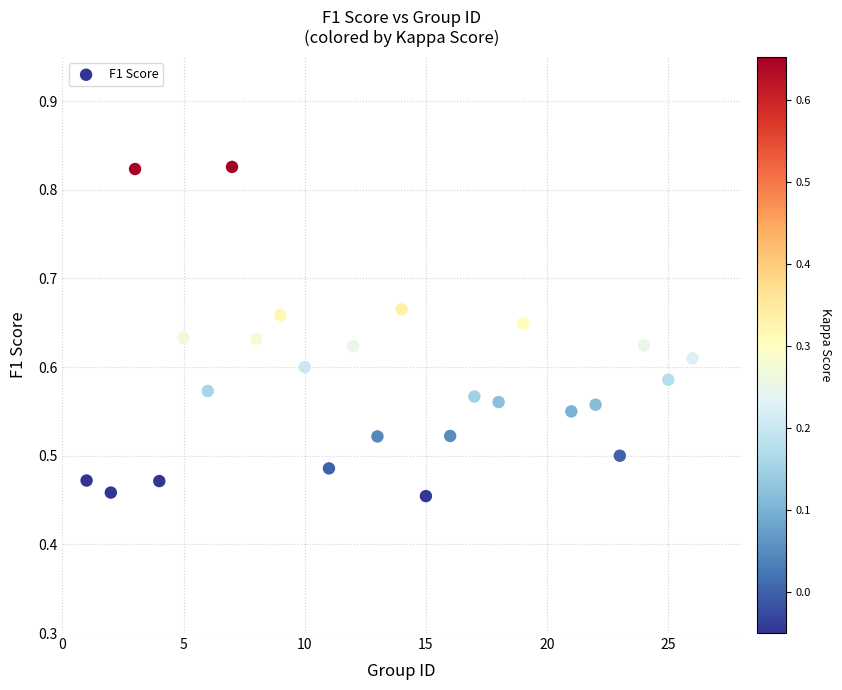

What is the range of X values (max minus min)?

25.0